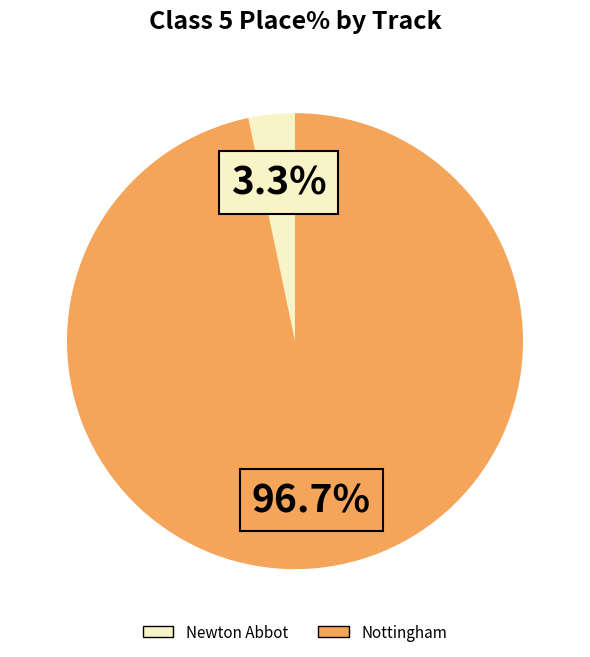

Does any single category account for the majority?

Yes